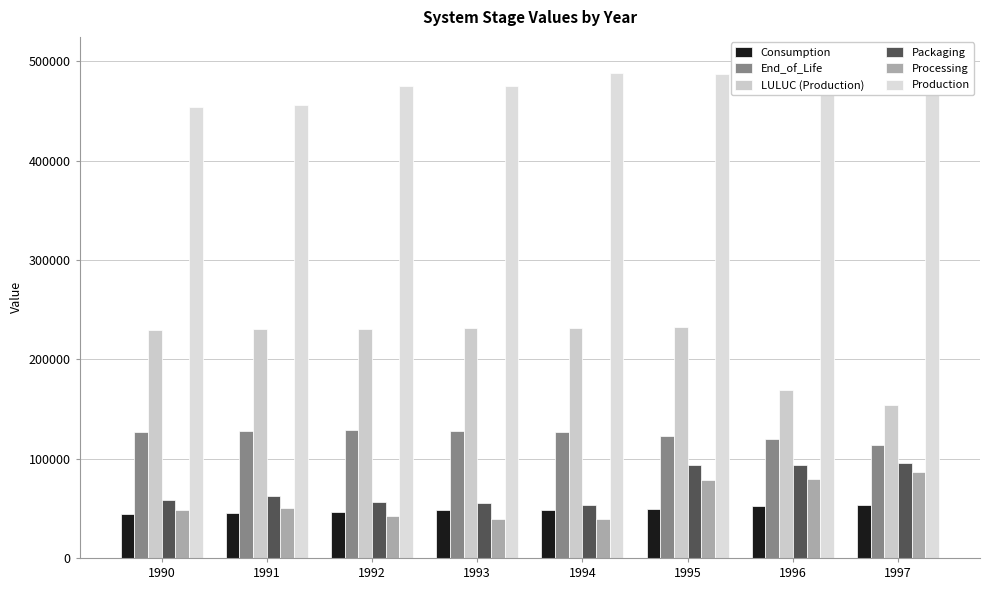

Between 1993 and 1995, which series saw the biggest shift?

Processing